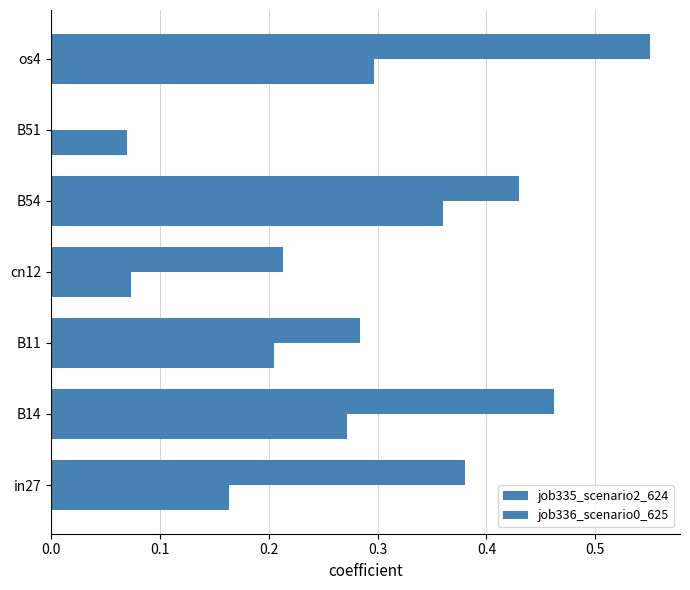

How many values in job335_scenario2_624 are above zero?

6